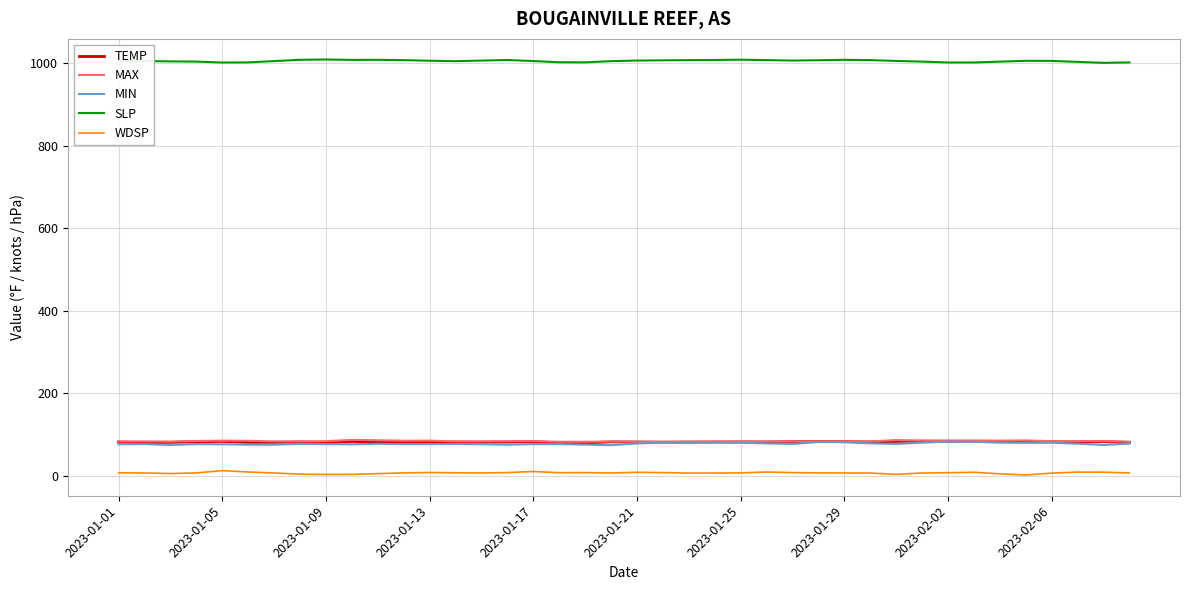

True or false: WDSP has more than 2 points higher than both neighbors.

True